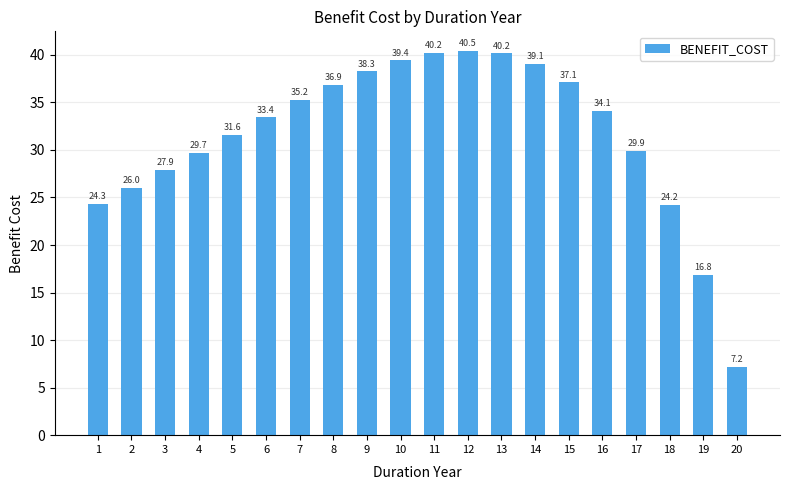

True or false: the data shows 29.7 at 4.

True